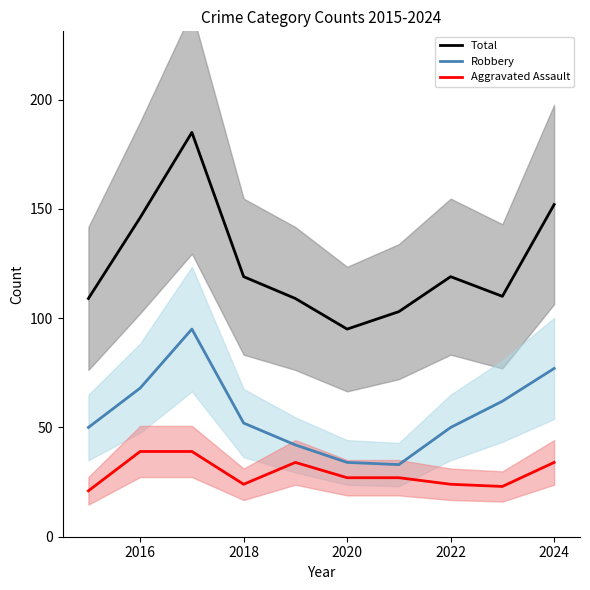

What is the maximum value for Total?

185